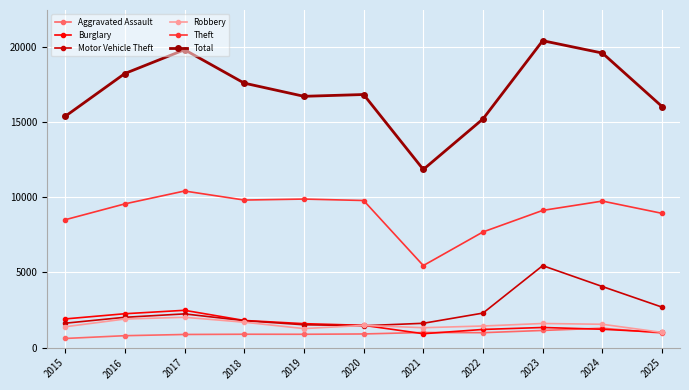

True or false: Theft has a value of 5456 at 2021.

True